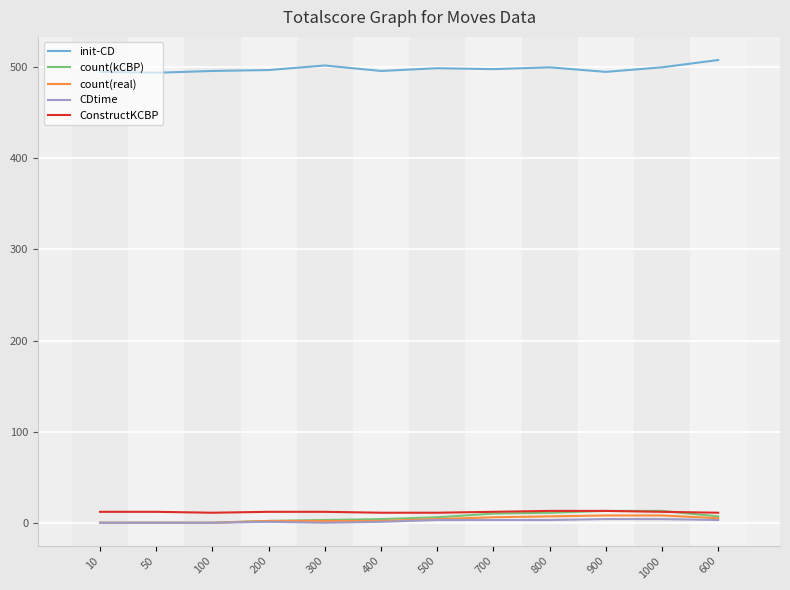

How many values in the ConstructKCBP series are below 12?

4